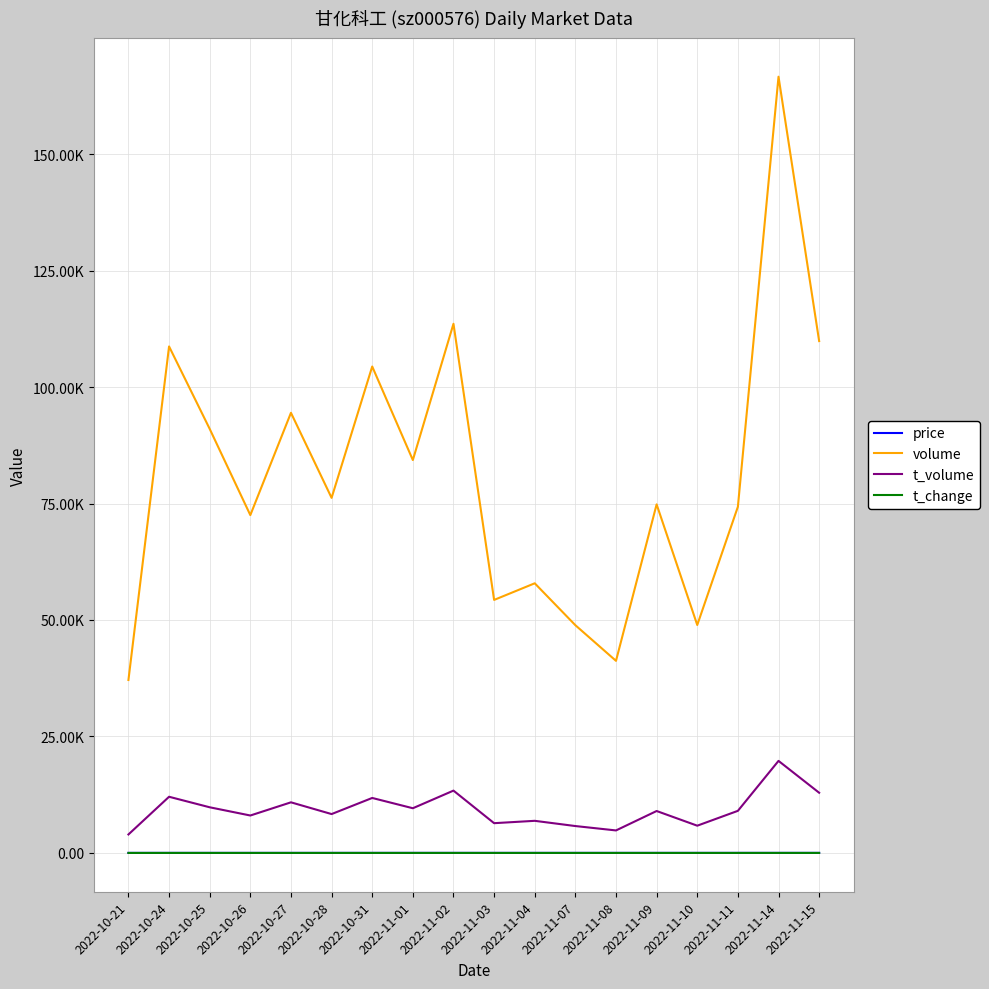

True or false: t_change has a value of 2.7 at 2022-11-14.

False